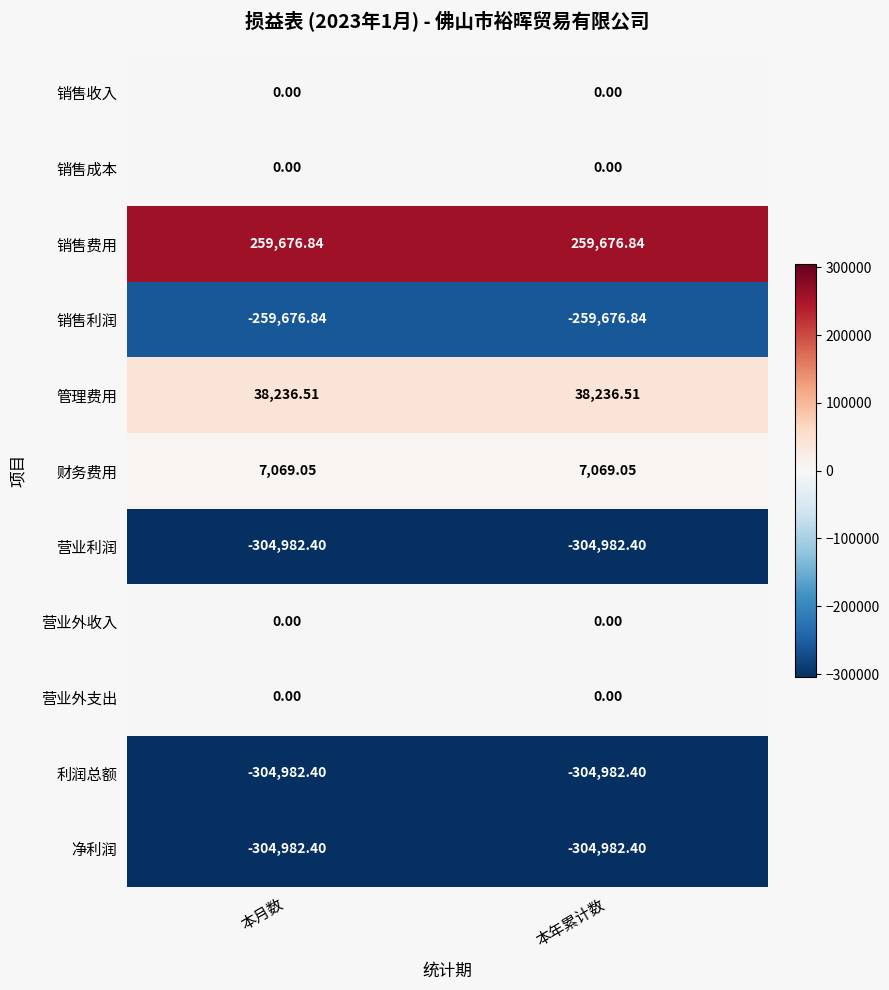

What is the smallest value displayed?

-304982.4